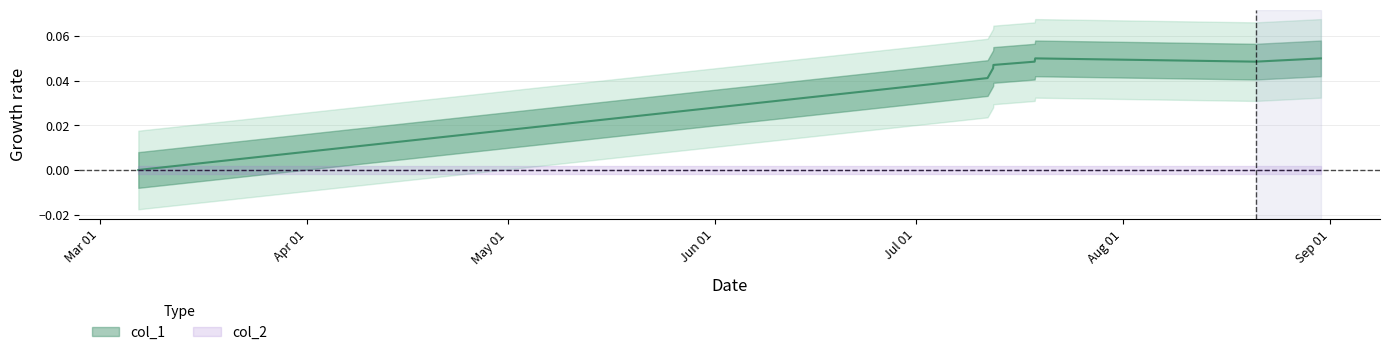

At which category does the data reach its first local valley?

1534795905